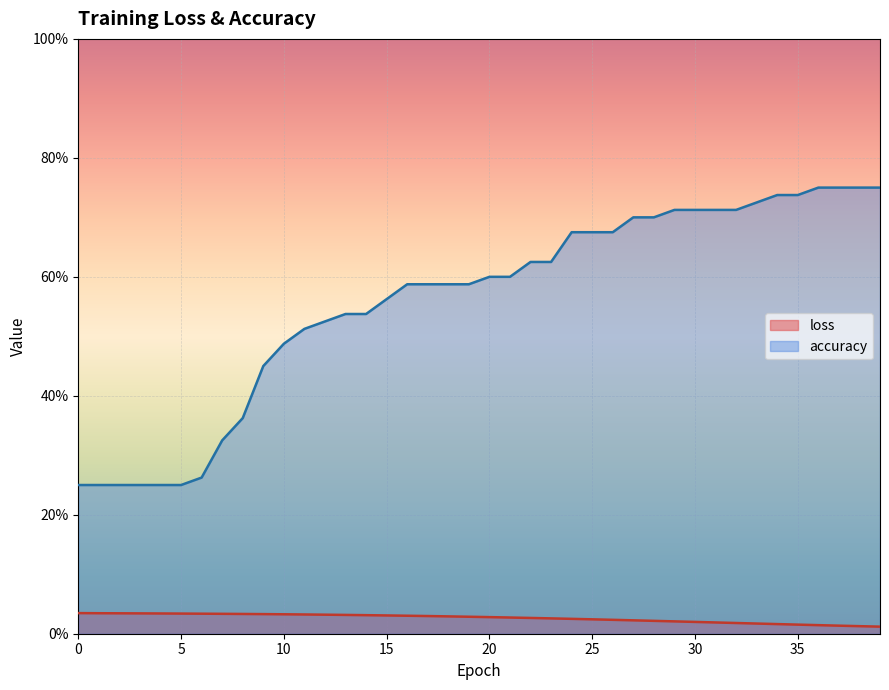

The accuracy series shows 0.3 at 11. True or false?

False